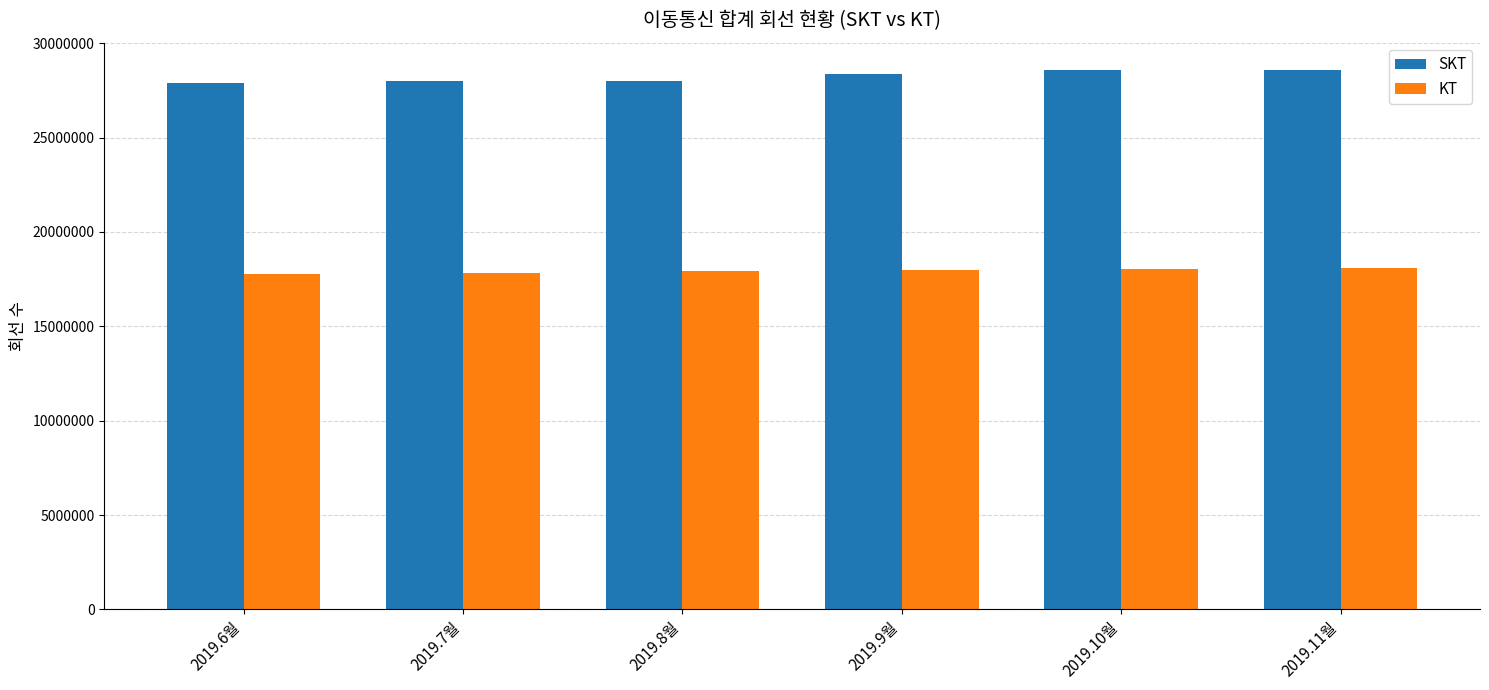

What are all the series names shown in the legend?

SKT, KT